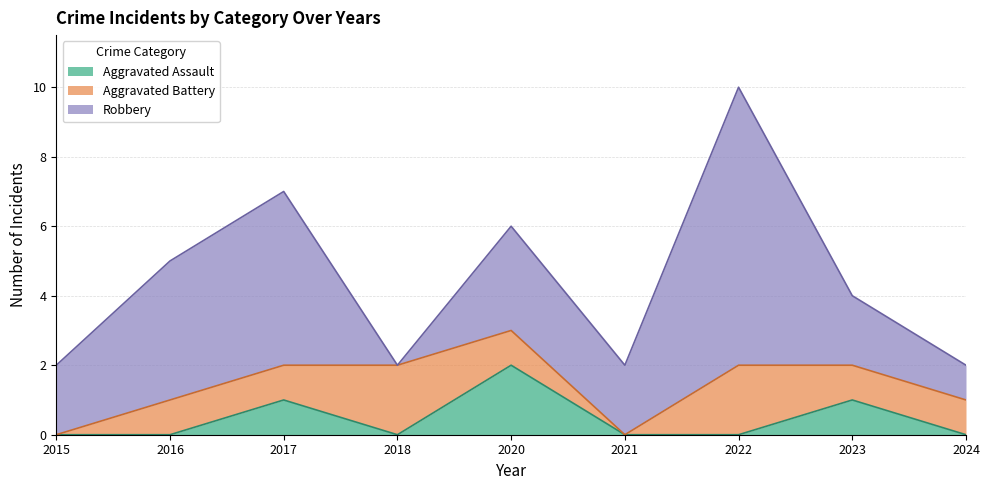

Which has a higher value, 2021 or 2023?

2023